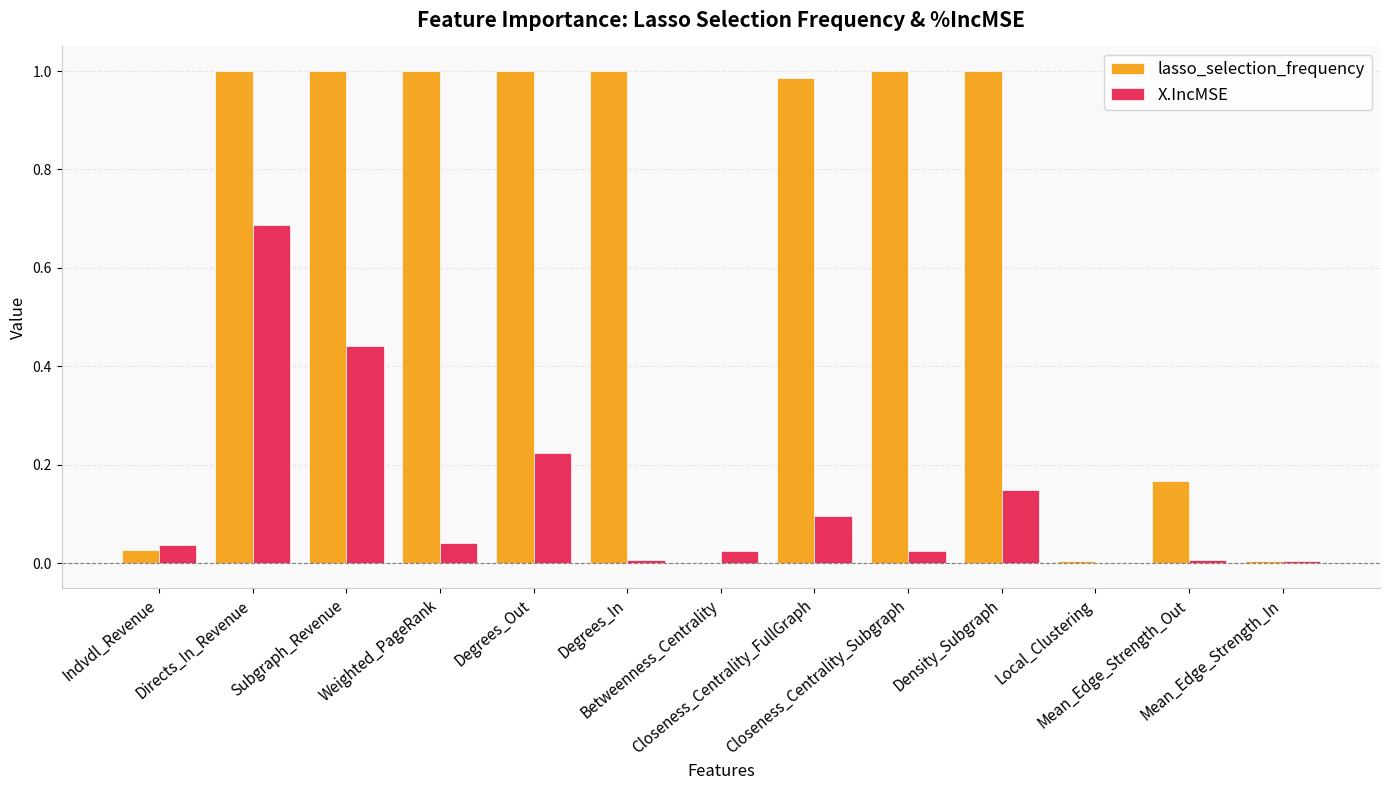

How many distinct data groups are displayed?

2